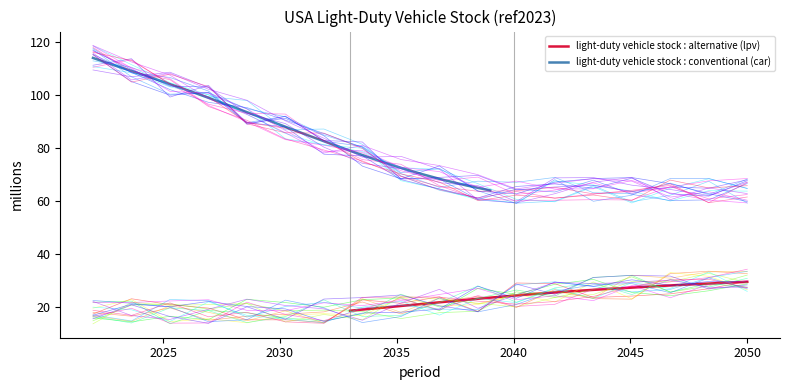

True or false: light-duty vehicle stock : alternative (lpv) and light-duty vehicle stock : conventional (car) cross at least once.

False